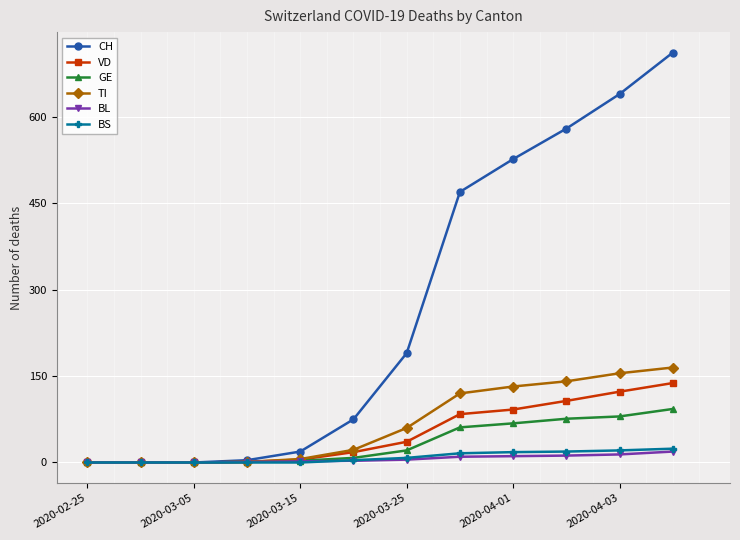

Which series has the widest spread of values?

CH